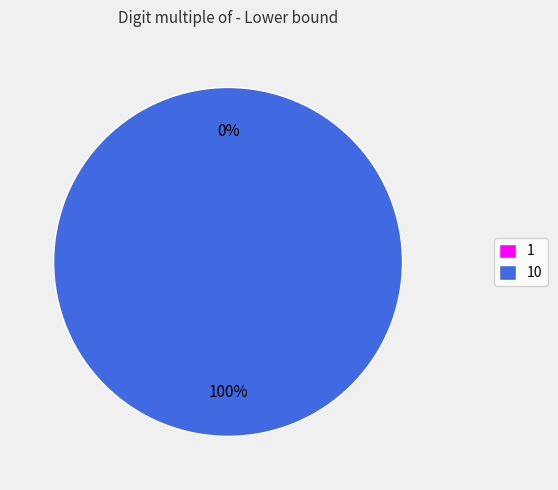

Which category accounts for the majority?

10